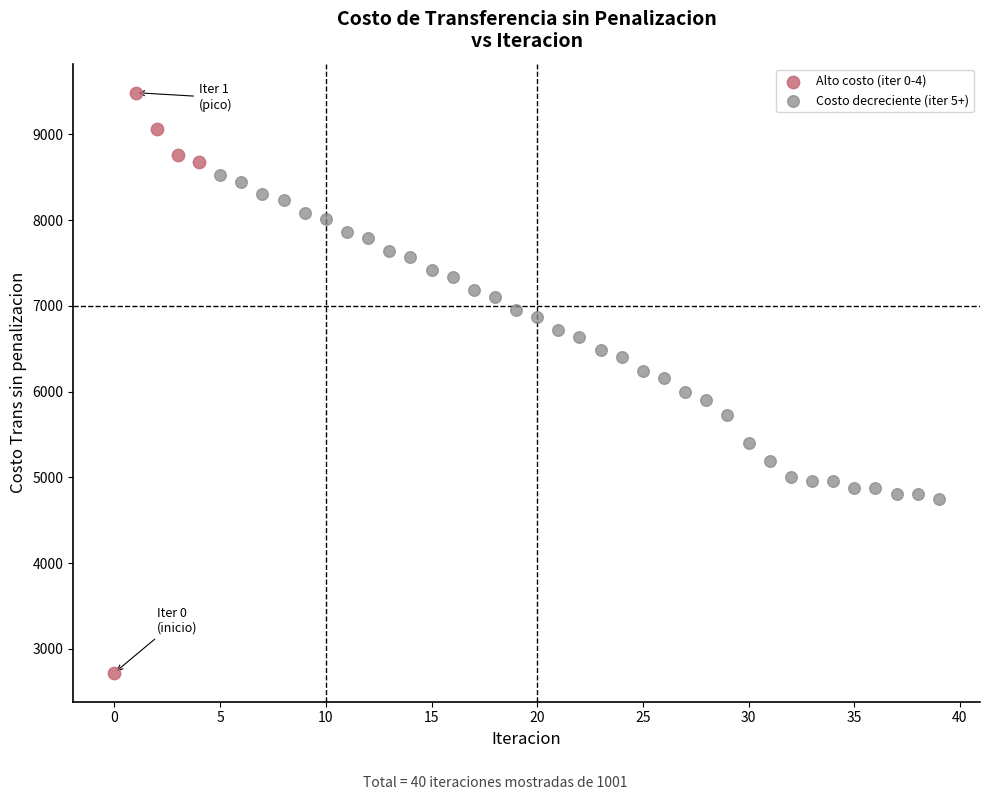

Which series has the widest spread of Y values?

Alto costo (iter 0-4)